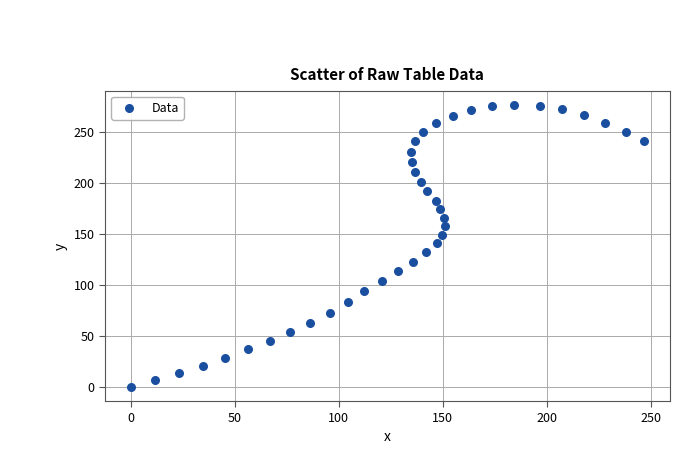

What is the range of Y values (max minus min)?

276.6